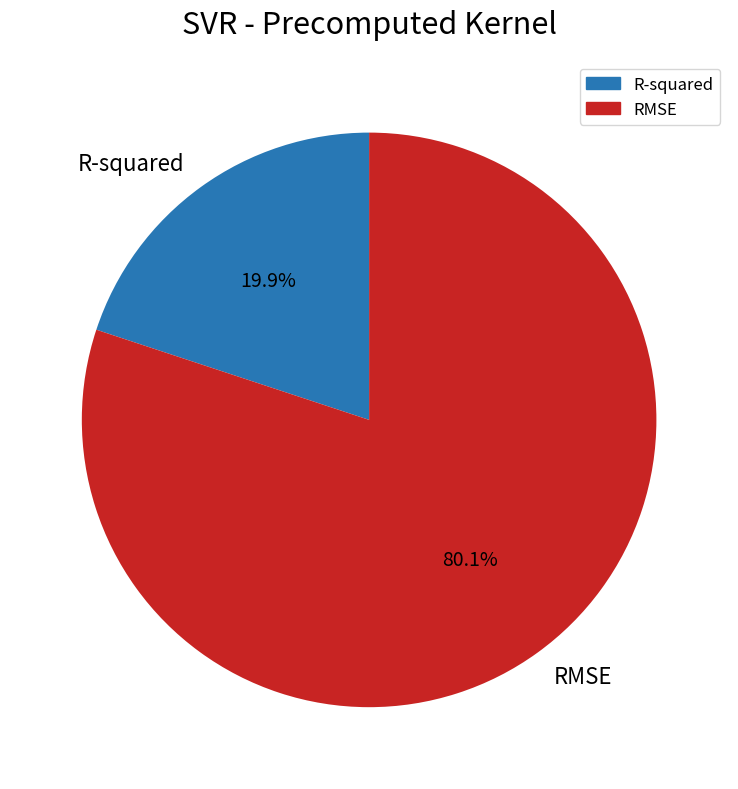

To the nearest percent, what is the difference between the largest and smallest slice percentages?

60%